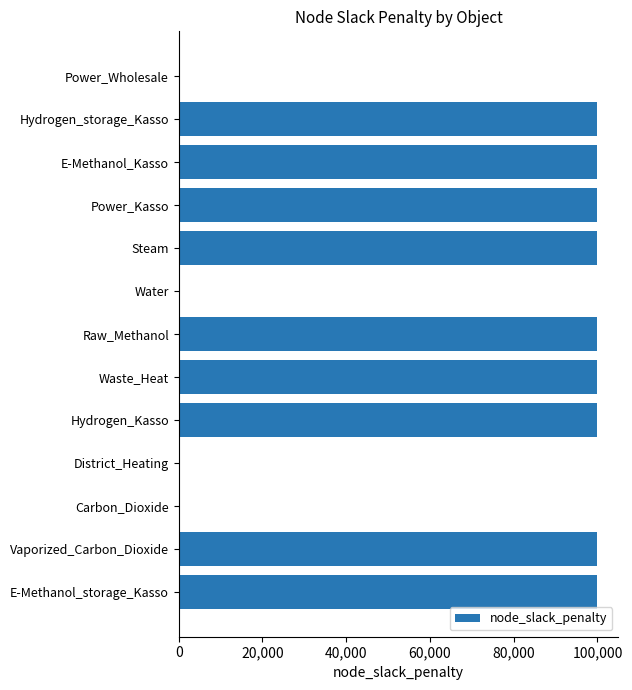

Approximately how many times larger is the value at Raw_Methanol compared to Waste_Heat?

1.0